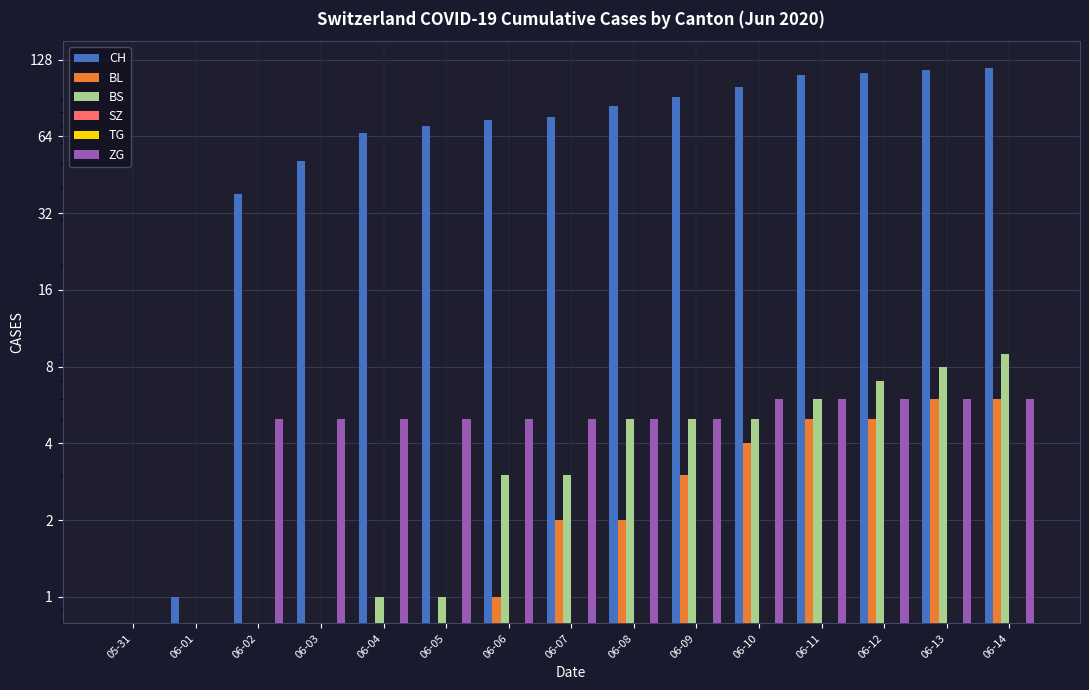

What is the label of the 11th bar from the left?

06-10